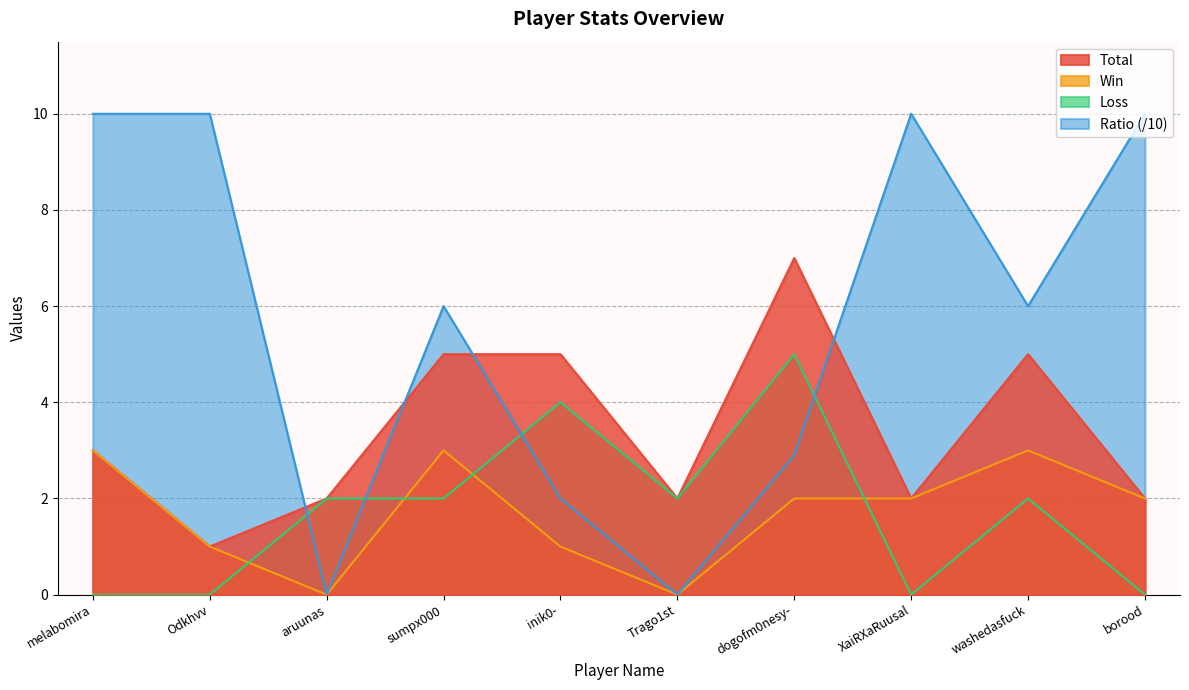

What is the difference between the Win values at washedasfuck and Trago1st?

3.0